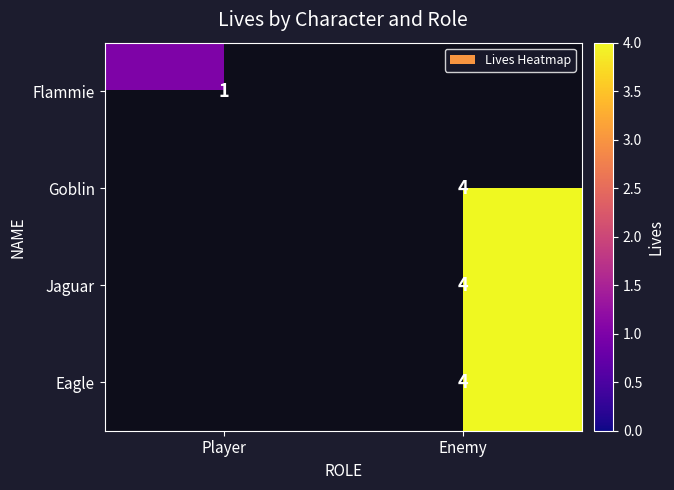

What is the minimum value shown in the chart?

1.0